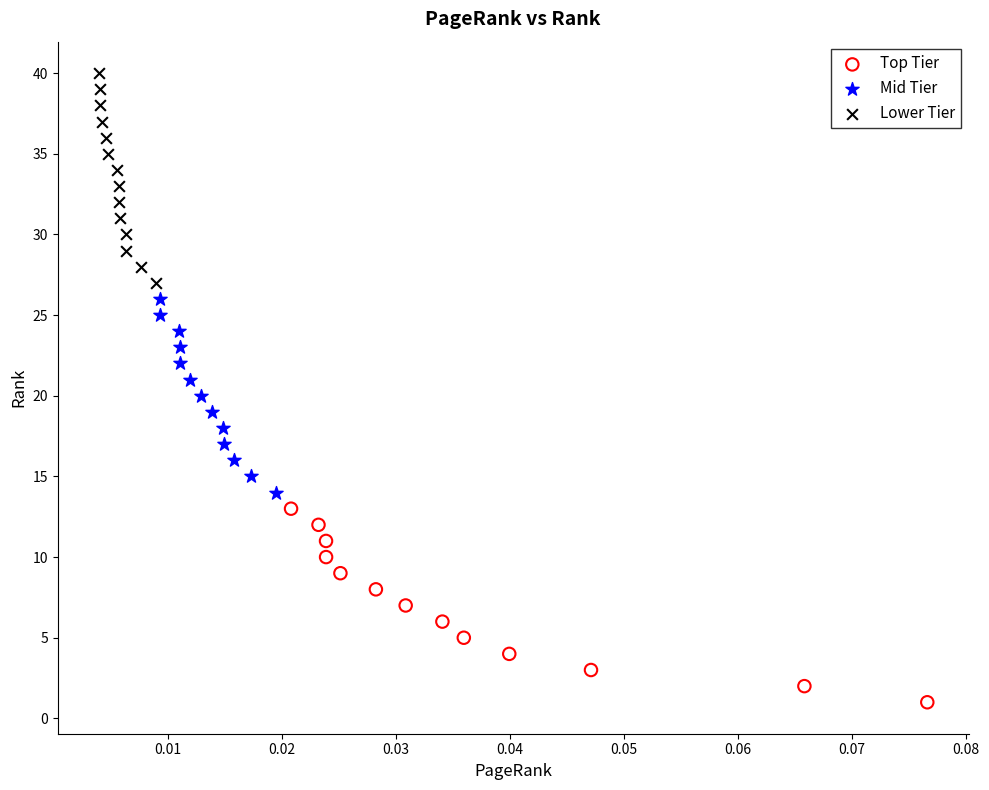

Which series contains the lowest Y value?

Top Tier